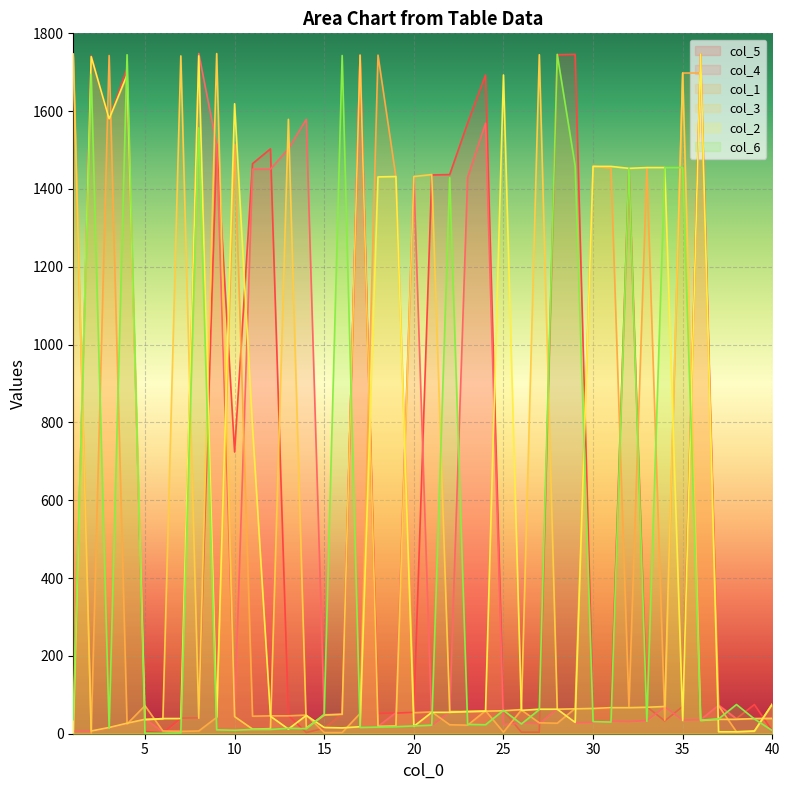

What is the spread (max minus min) of values at 36?

1713